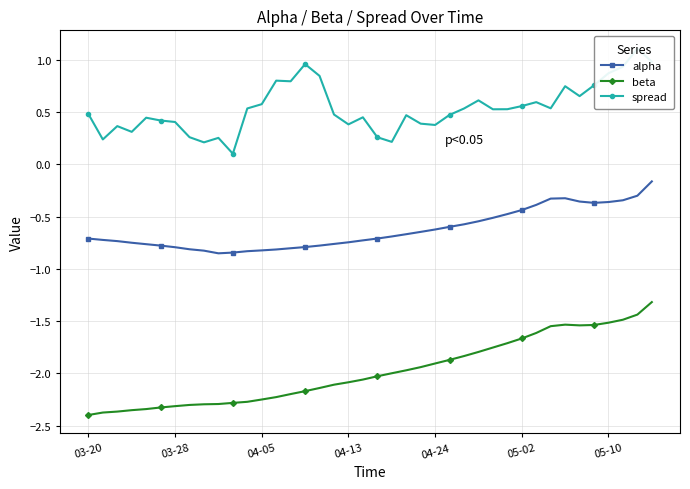

Which series has the widest spread of values?

beta